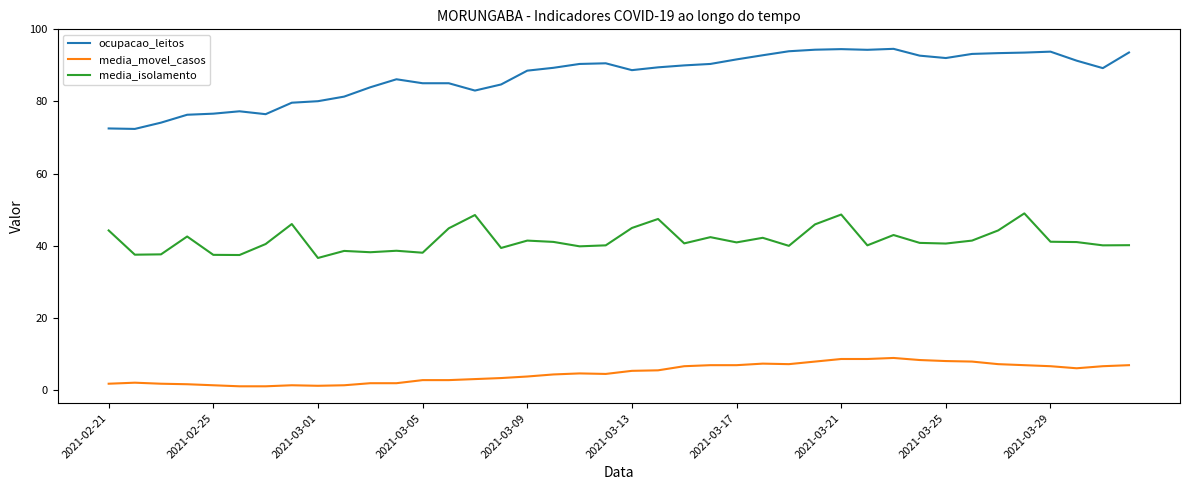

What is the greatest value displayed?

94.6